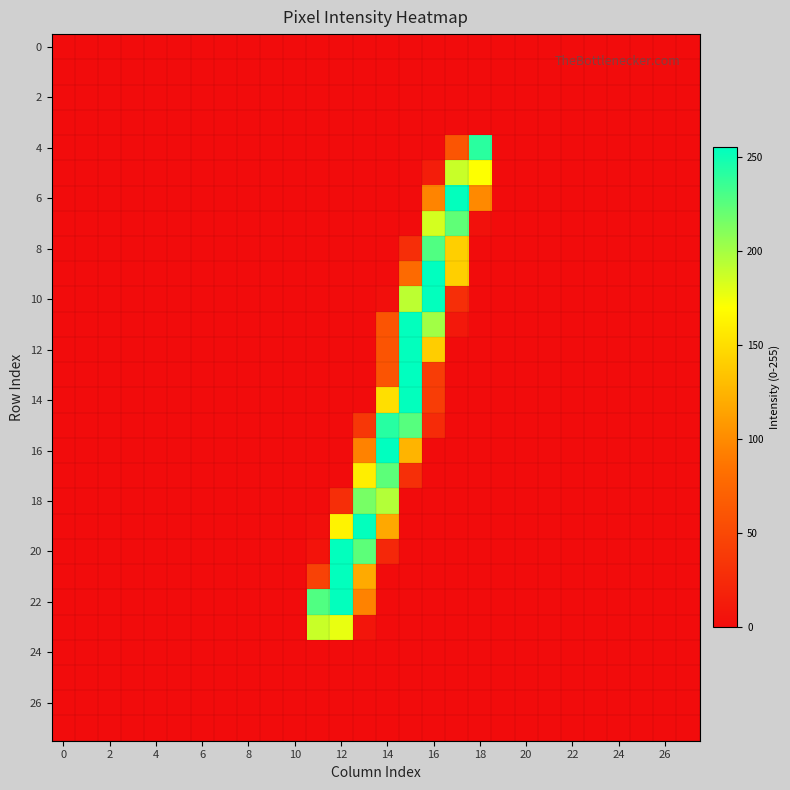

At how many categories does at least one series exceed 12?

8